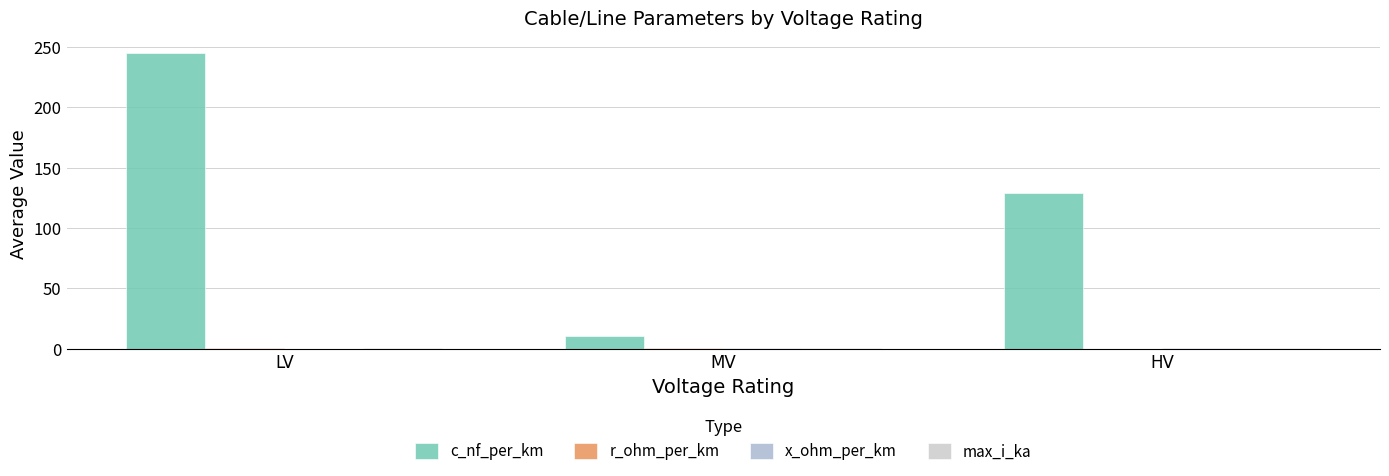

Are the bars grouped side by side (vs. stacked)?

Yes